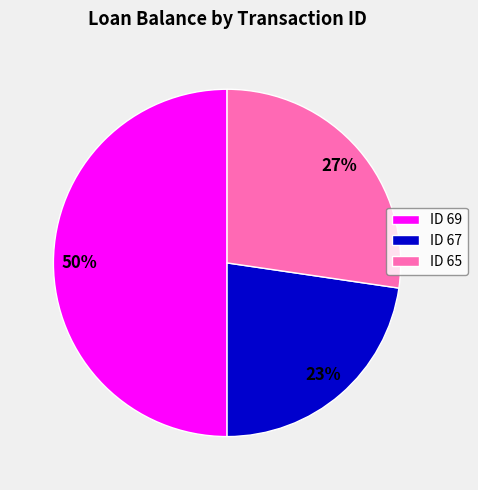

How many segments does this pie chart have?

3